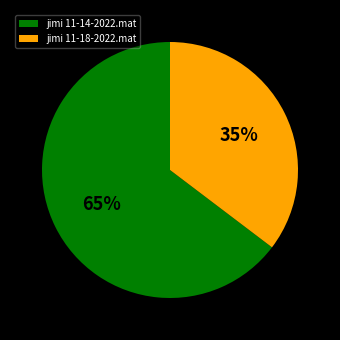

How many slices are in this pie chart?

2